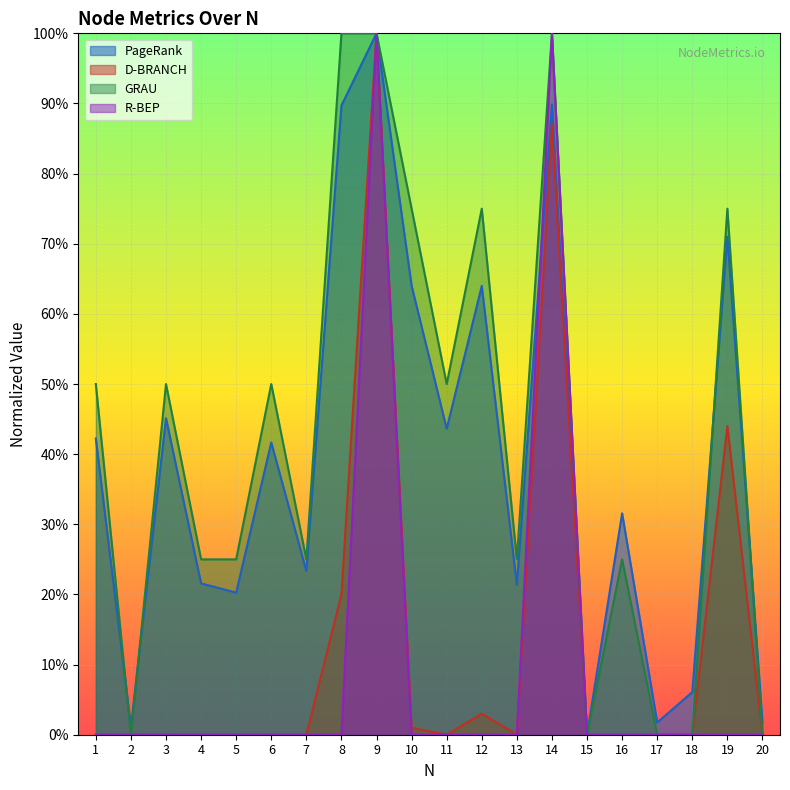

What is the greatest value displayed?

100.0